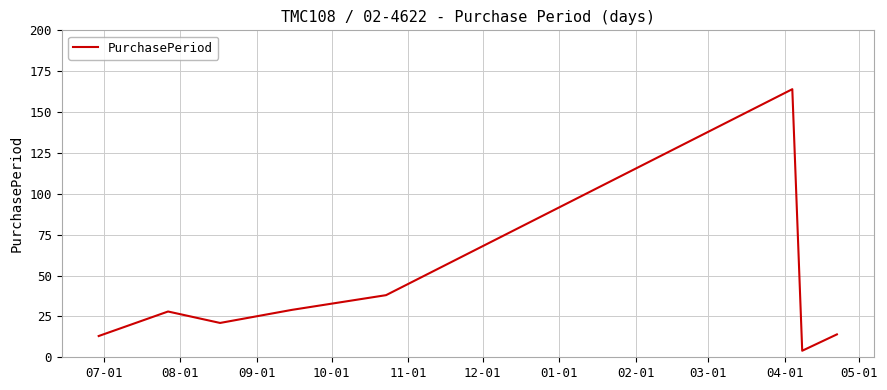

How many interior local valleys (lower than both neighbors) does the data have?

2